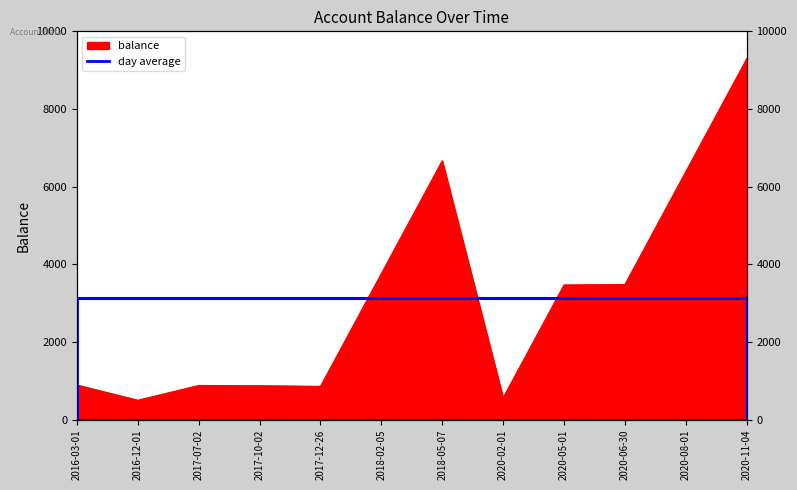

Which has a higher value, 2016-03-01 or 2018-05-07?

2018-05-07